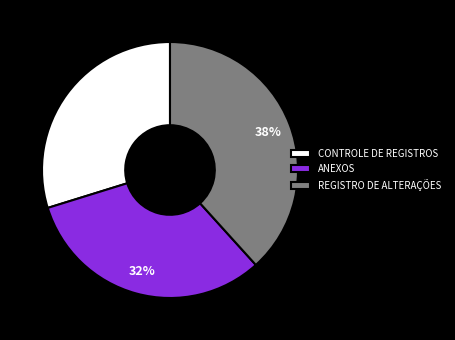

What is the ratio of the value at CONTROLE DE REGISTROS to the value at ANEXOS?

0.9